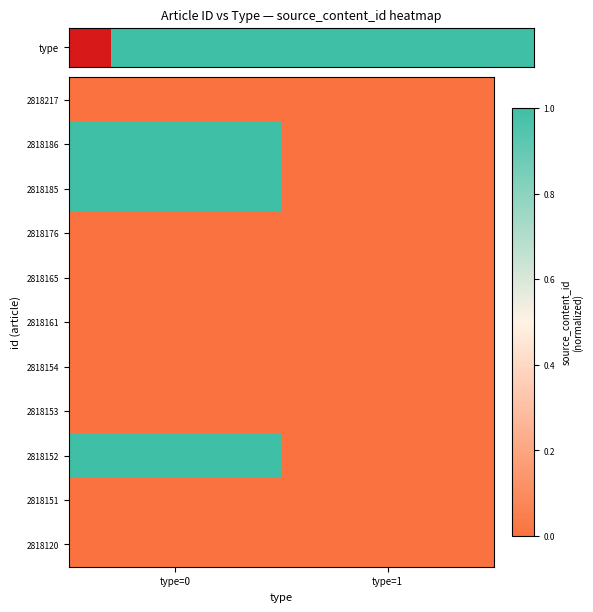

How many data points does each series have?

2